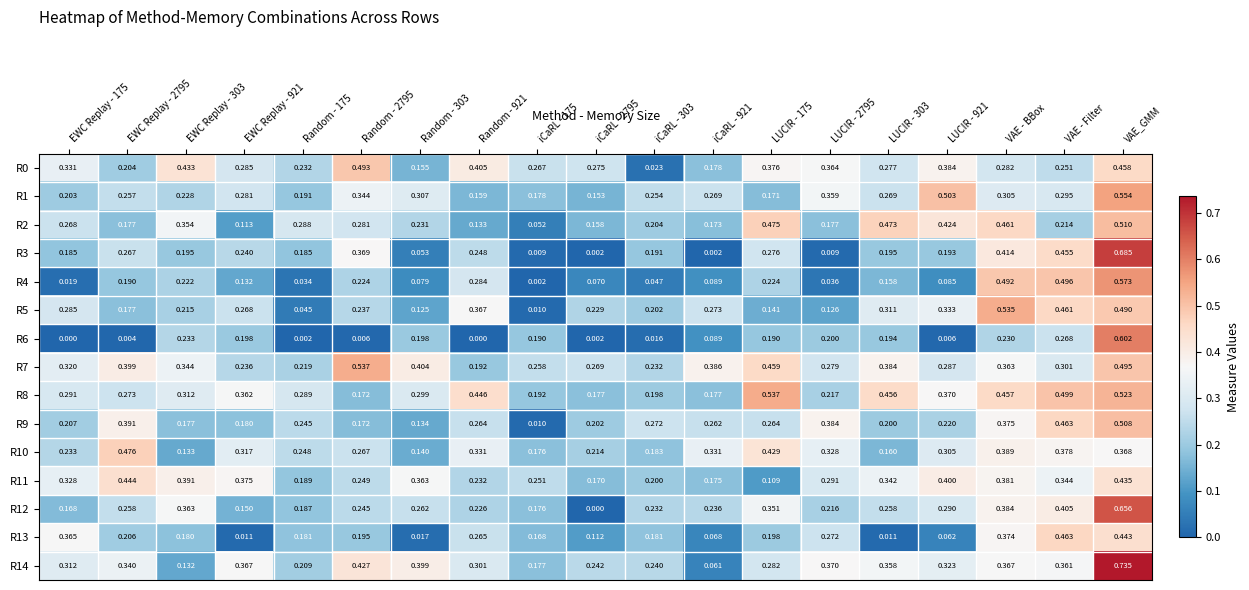

Which series has the largest range (max minus min)?

R3